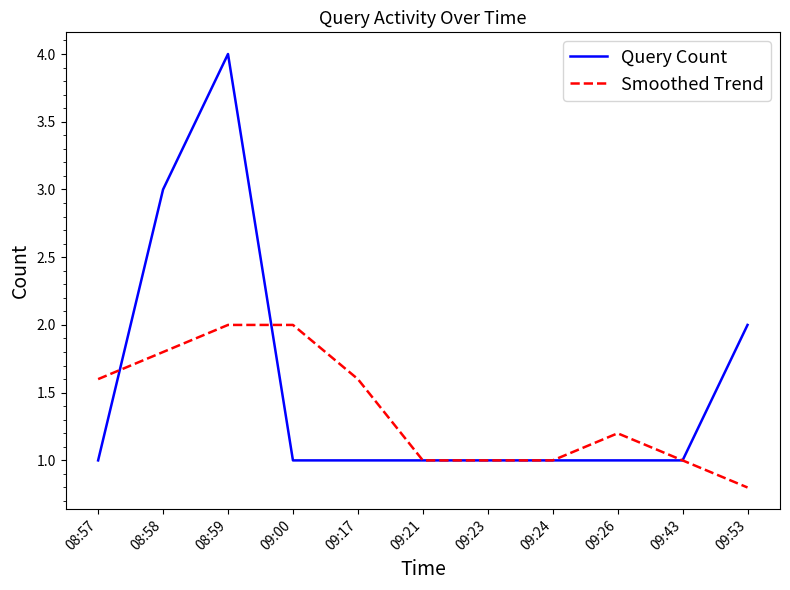

Which series changed the most between 09:17 and 09:24?

Smoothed Trend